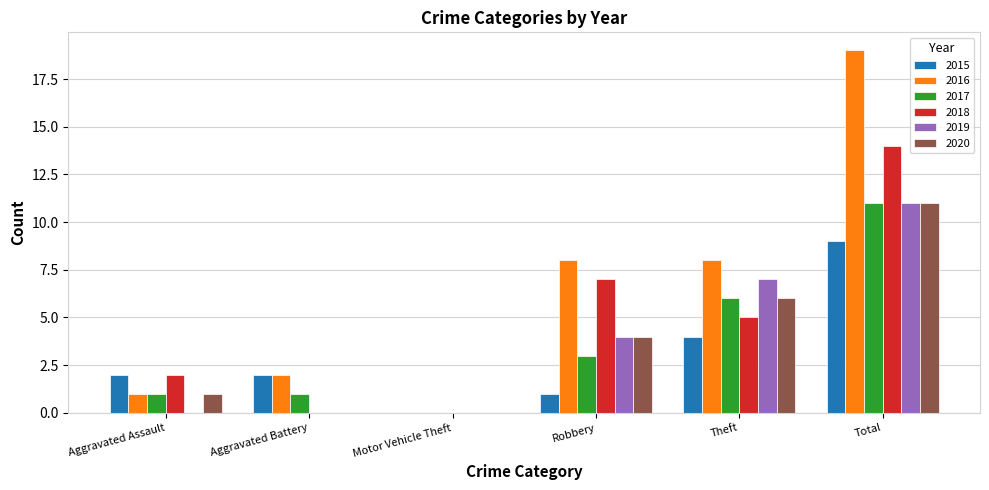

What is the spread (max minus min) of values at Aggravated Assault?

2